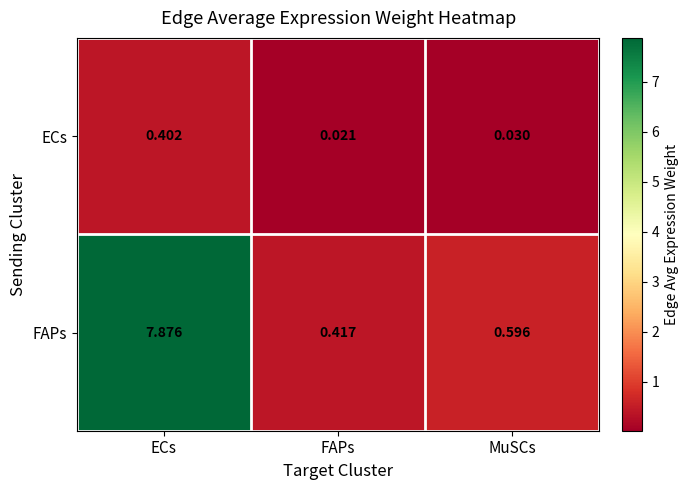

At MuSCs, list the series in order from largest to smallest.

FAPs, ECs